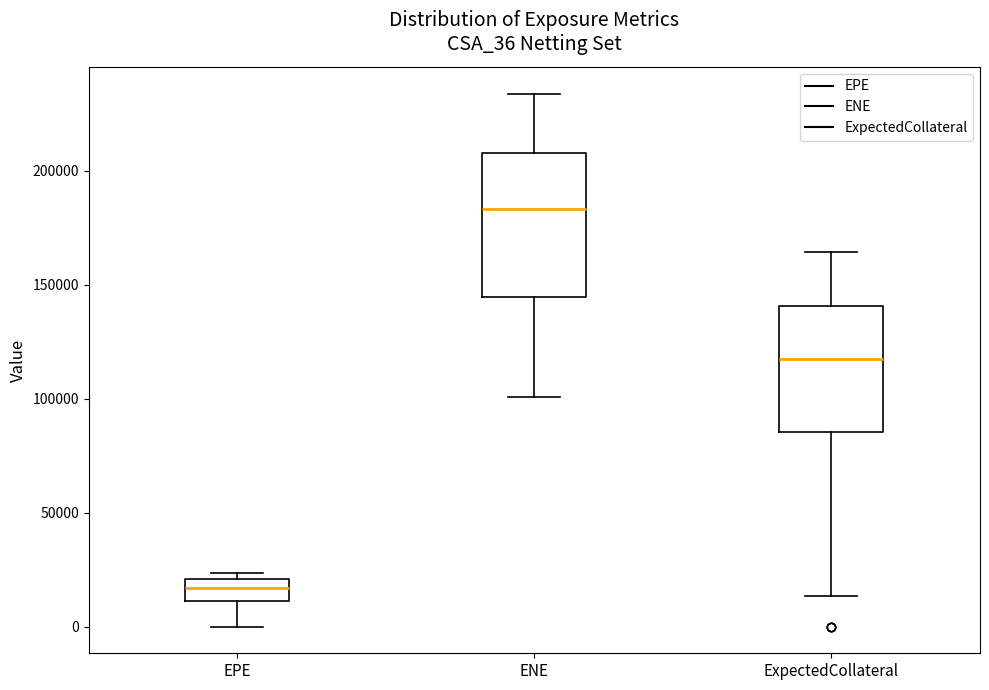

Which box's median line is the lowest?

EPE